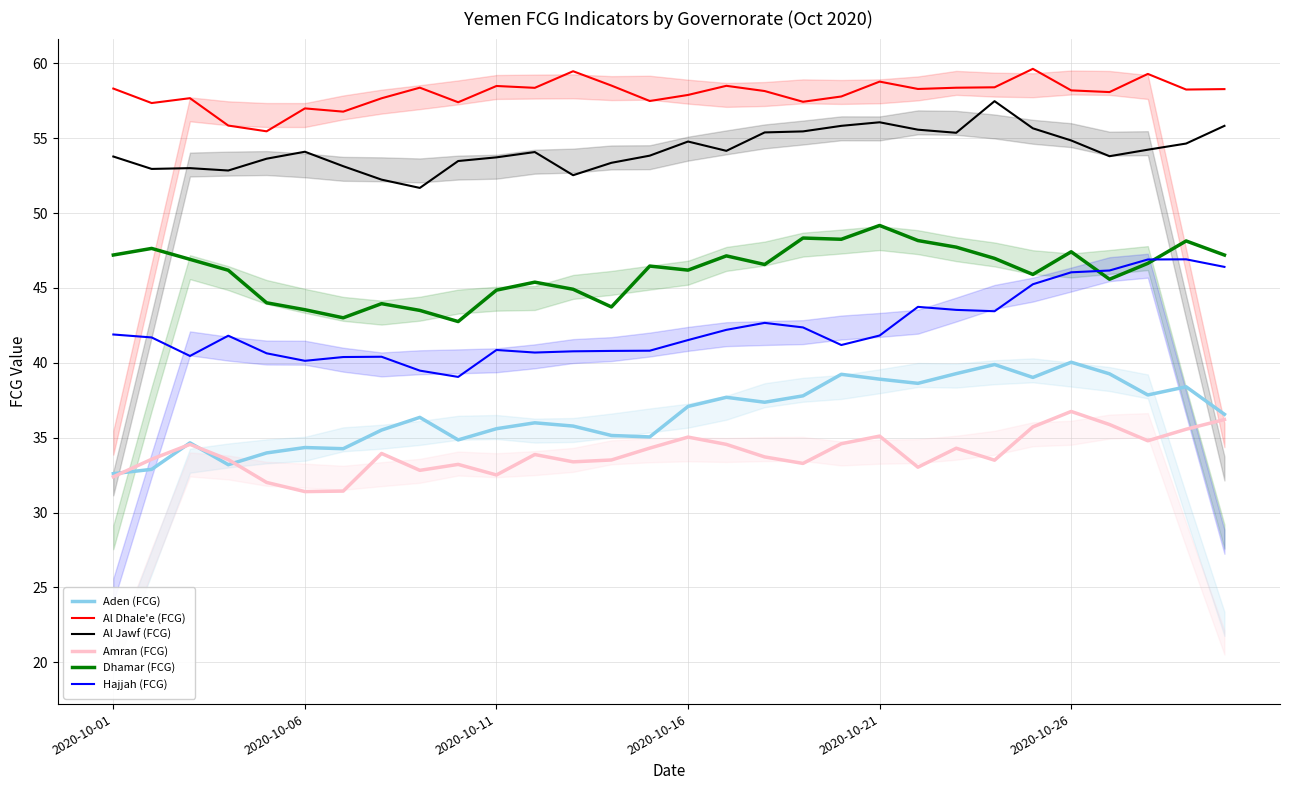

What is the difference between the Hajjah (FCG) values at 21 and 11?

3.1